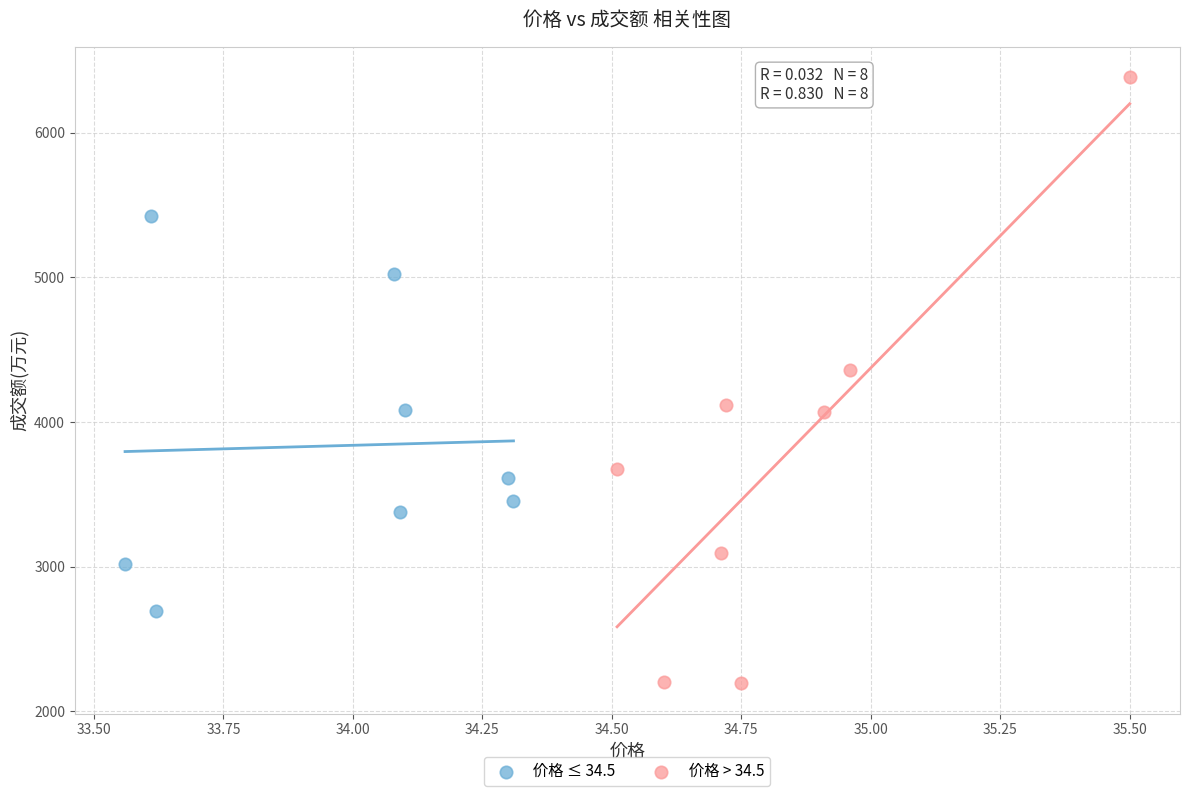

Which series has the widest spread of Y values?

价格 > 34.5